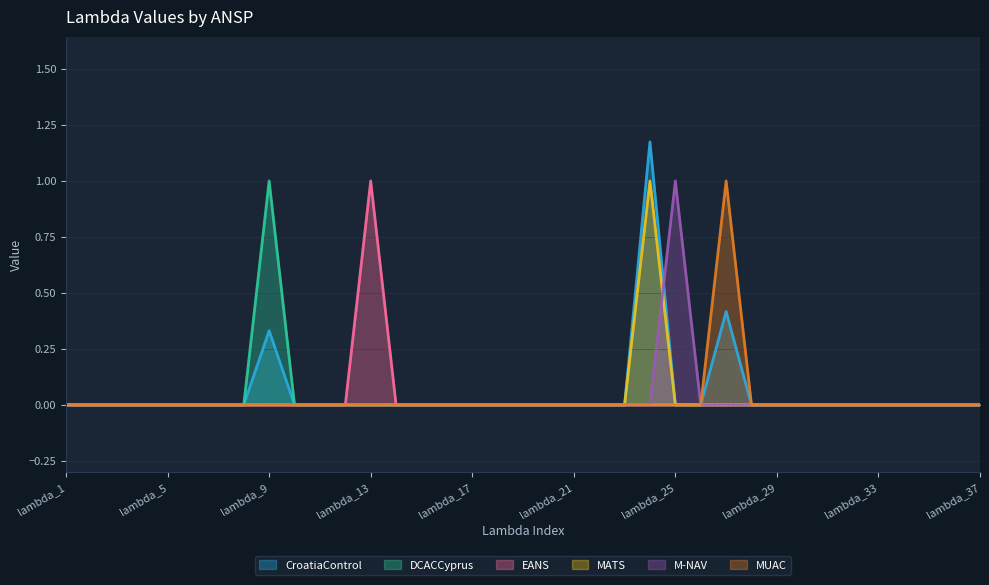

The value of M-NAV at lambda_2 is 0.5. True or false?

False